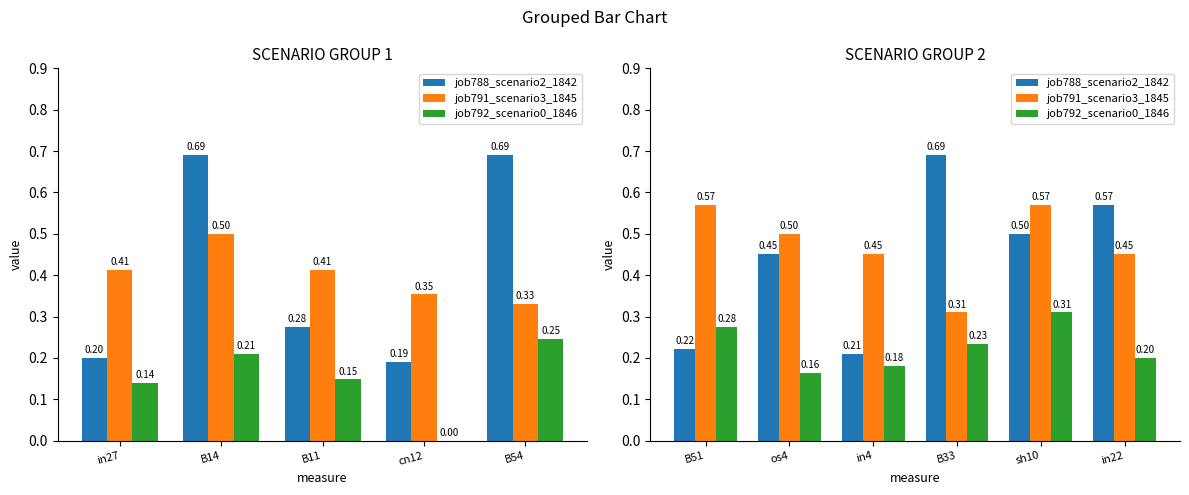

Which series has the largest total across all categories?

job791_scenario3_1845